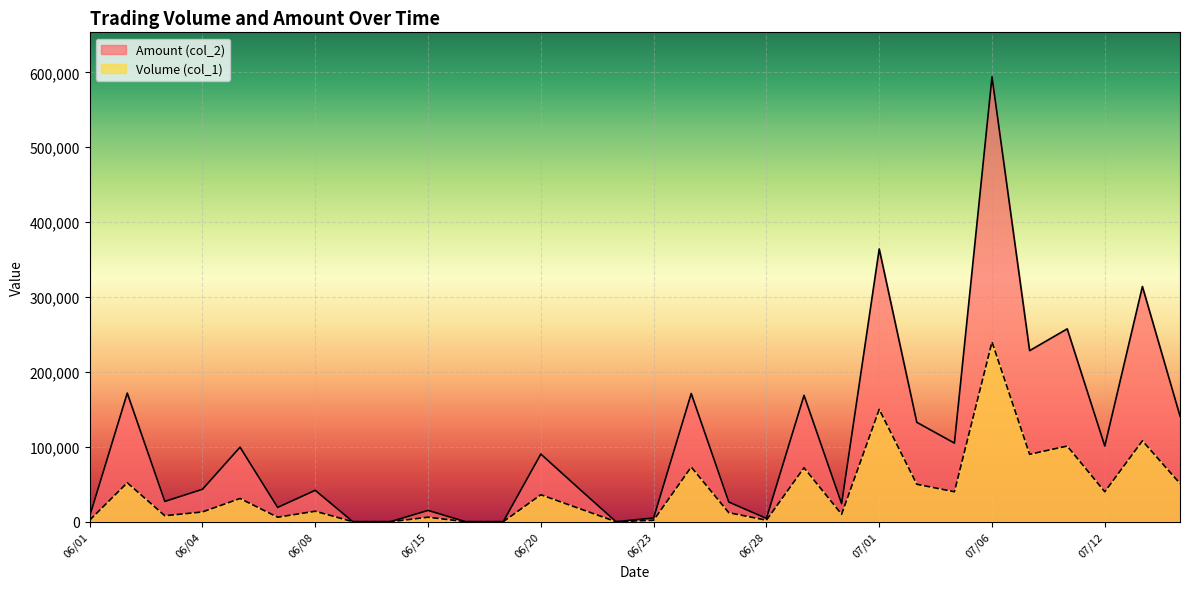

Where is the first local maximum for Volume (col_1)?

06/02